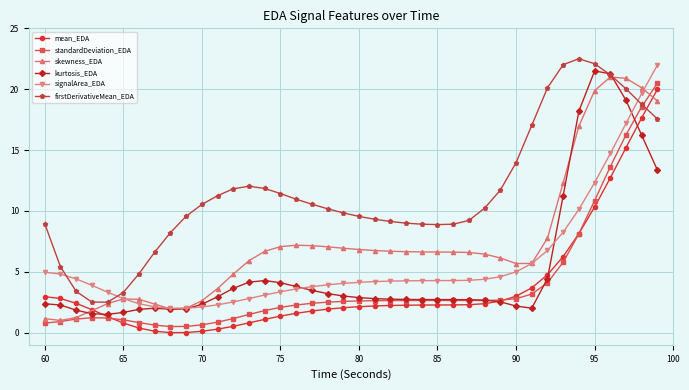

How many distinct data groups are displayed?

6